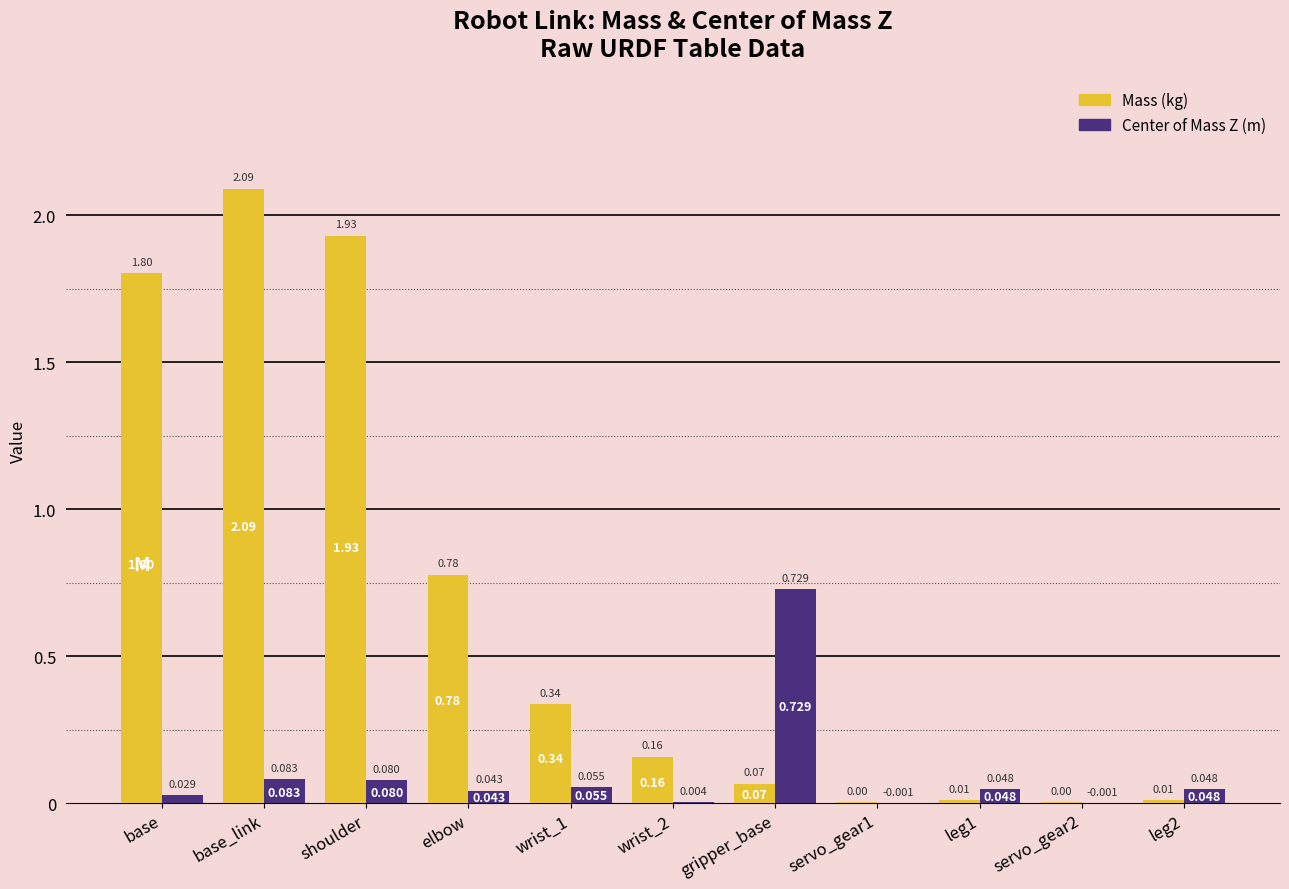

At which category does the chart reach its peak across all series?

base_link